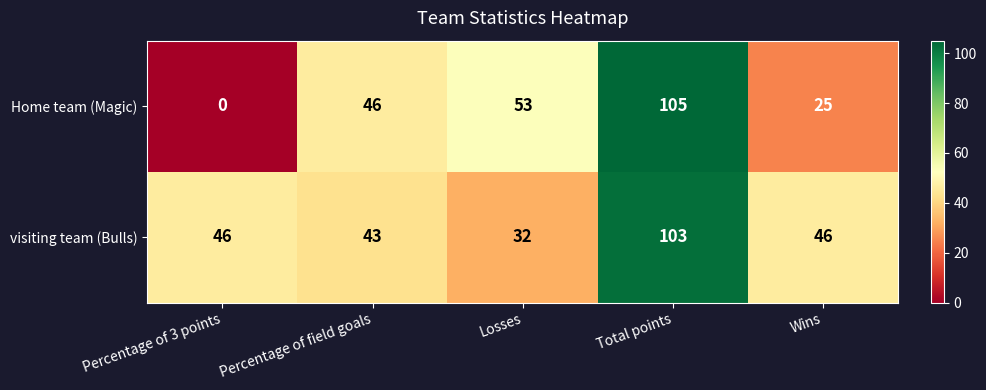

At which category does the chart reach its peak across all series?

Total points